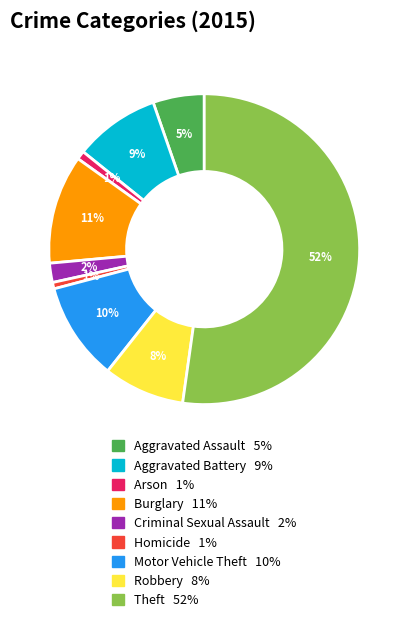

What is the largest slice in the pie chart?

Theft